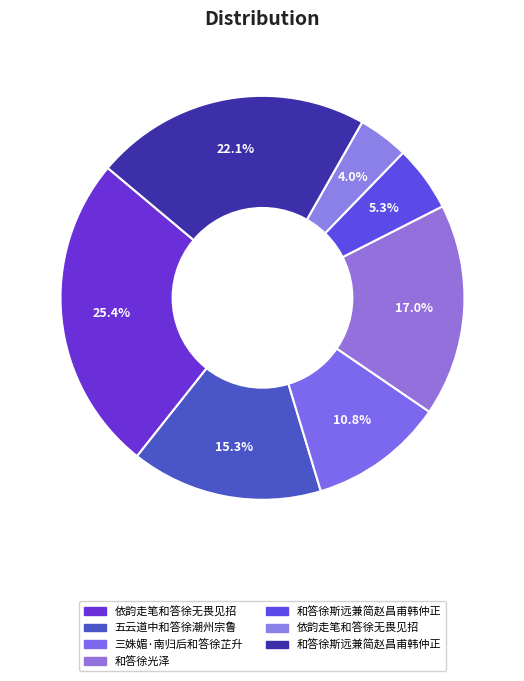

Rank the categories by value from lowest to highest.

依韵走笔和答徐无畏见招, 和答徐斯远兼简赵昌甫韩仲正, 三姝媚·南归后和答徐芷升, 五云道中和答徐潮州宗鲁, 和答徐光泽, 和答徐斯远兼简赵昌甫韩仲正, 依韵走笔和答徐无畏见招